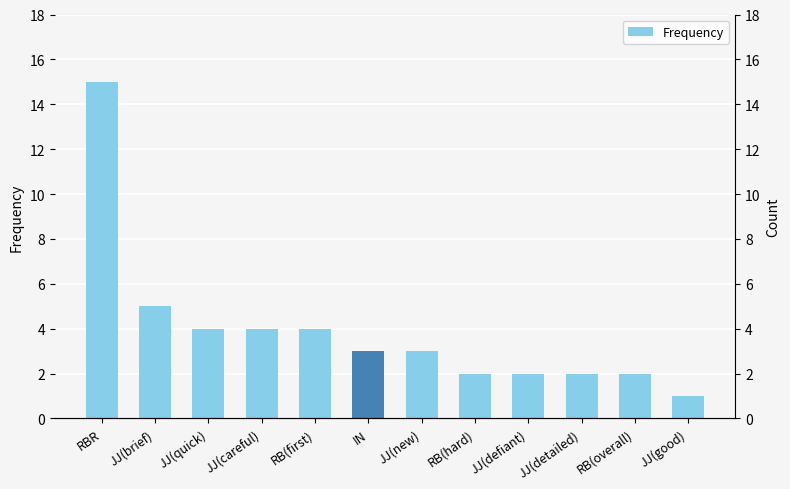

Which category has the highest value across all series?

RBR